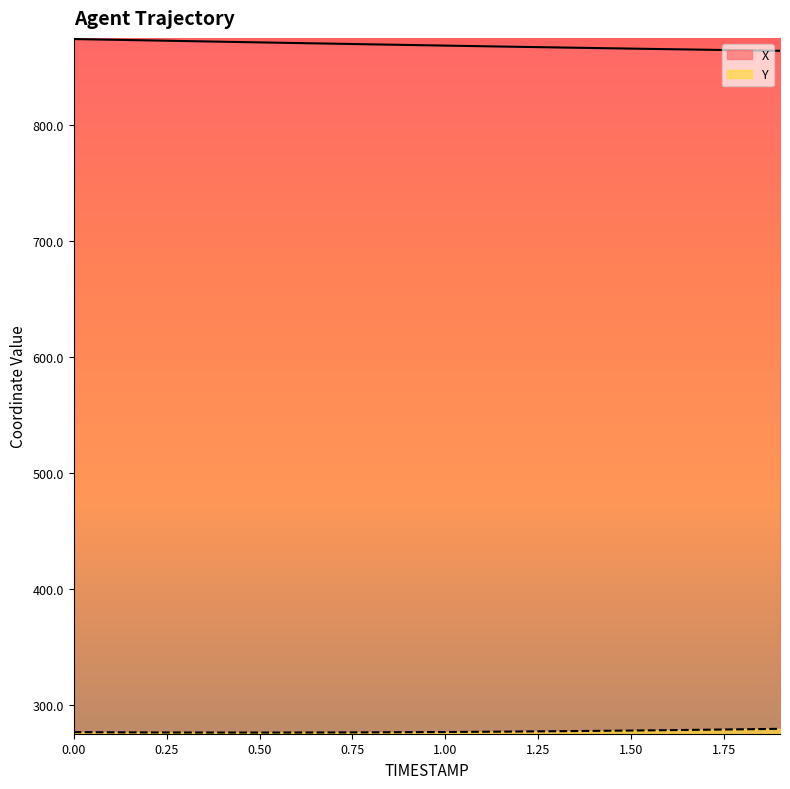

What are all the series names shown in the legend?

X, Y